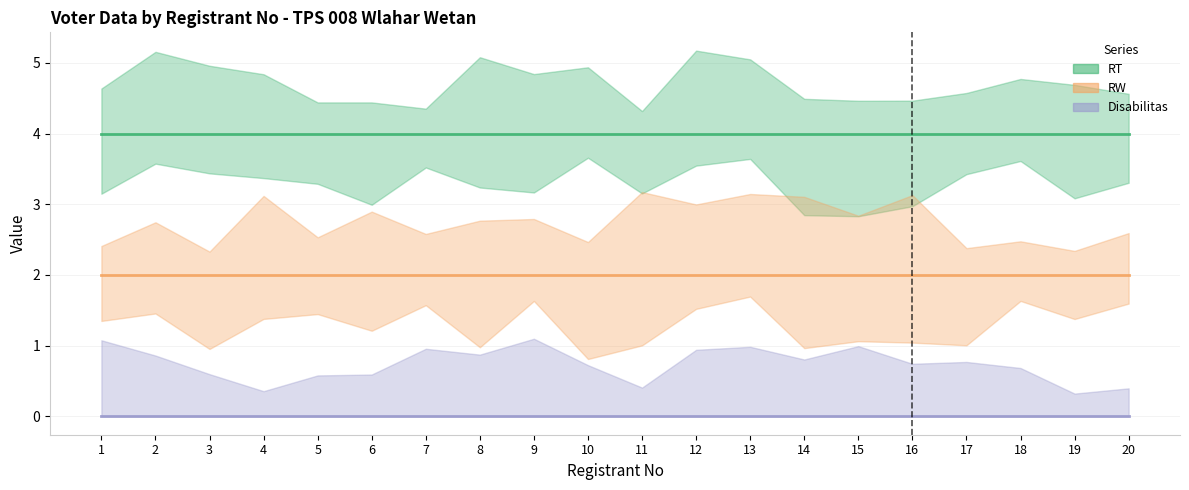

The RW series shows 2 at 4. True or false?

True